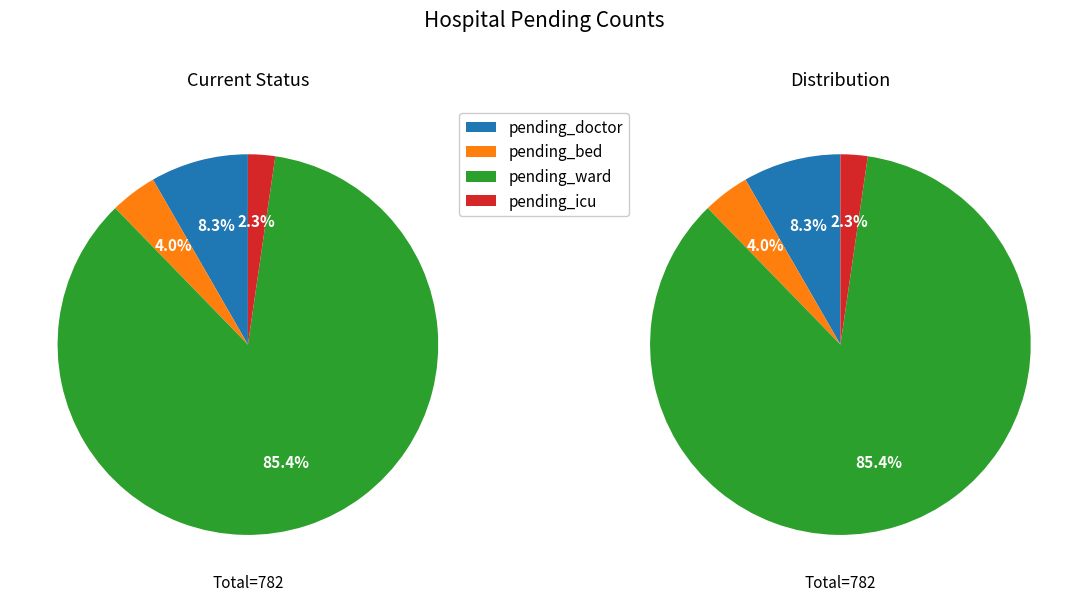

Rank the series at 14 from highest to lowest value.

pending_ward, pending_doctor, pending_bed, pending_icu